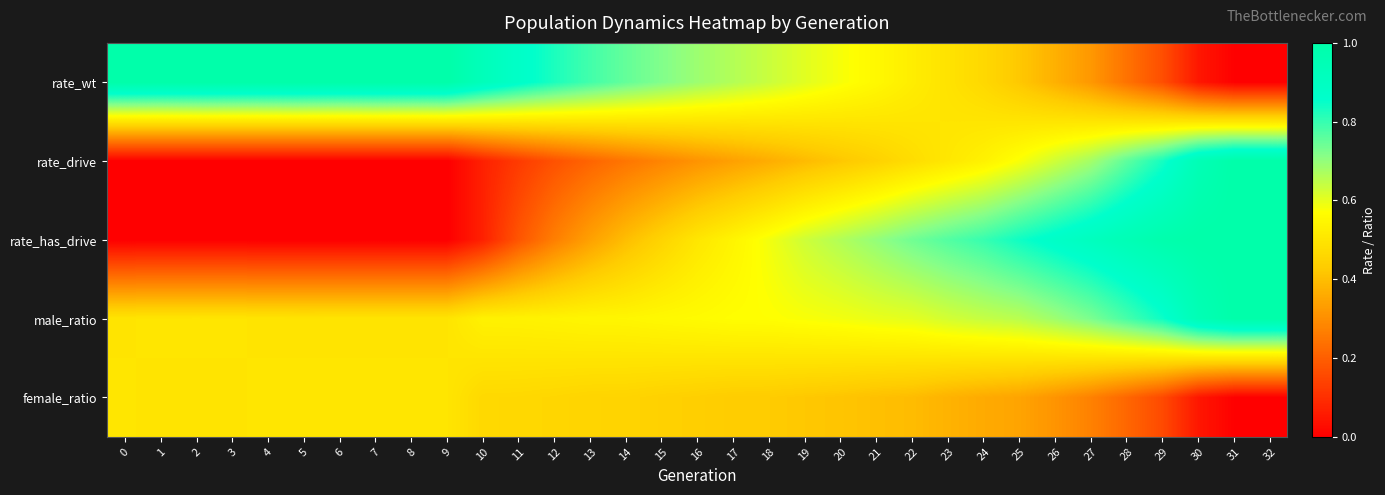

What is the total value across all series at 11?

2.2